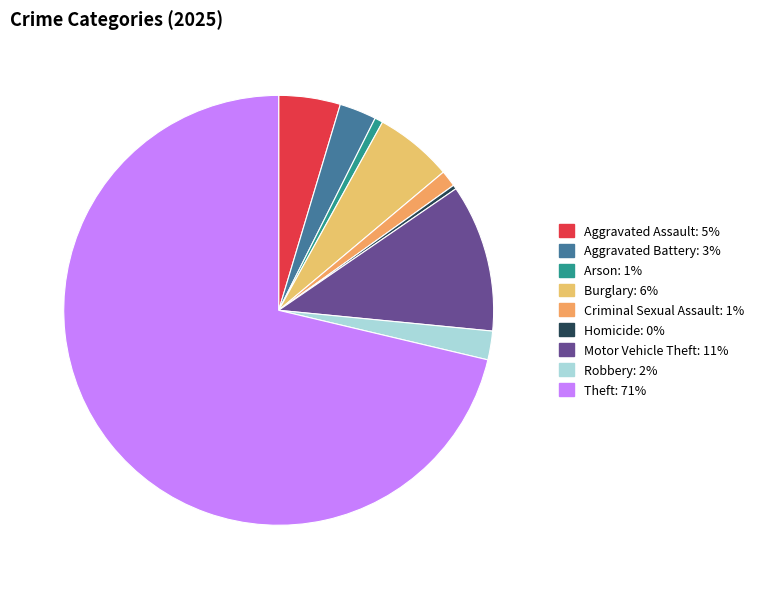

To the nearest percent, what is the difference between the largest and smallest slice percentages?

71%